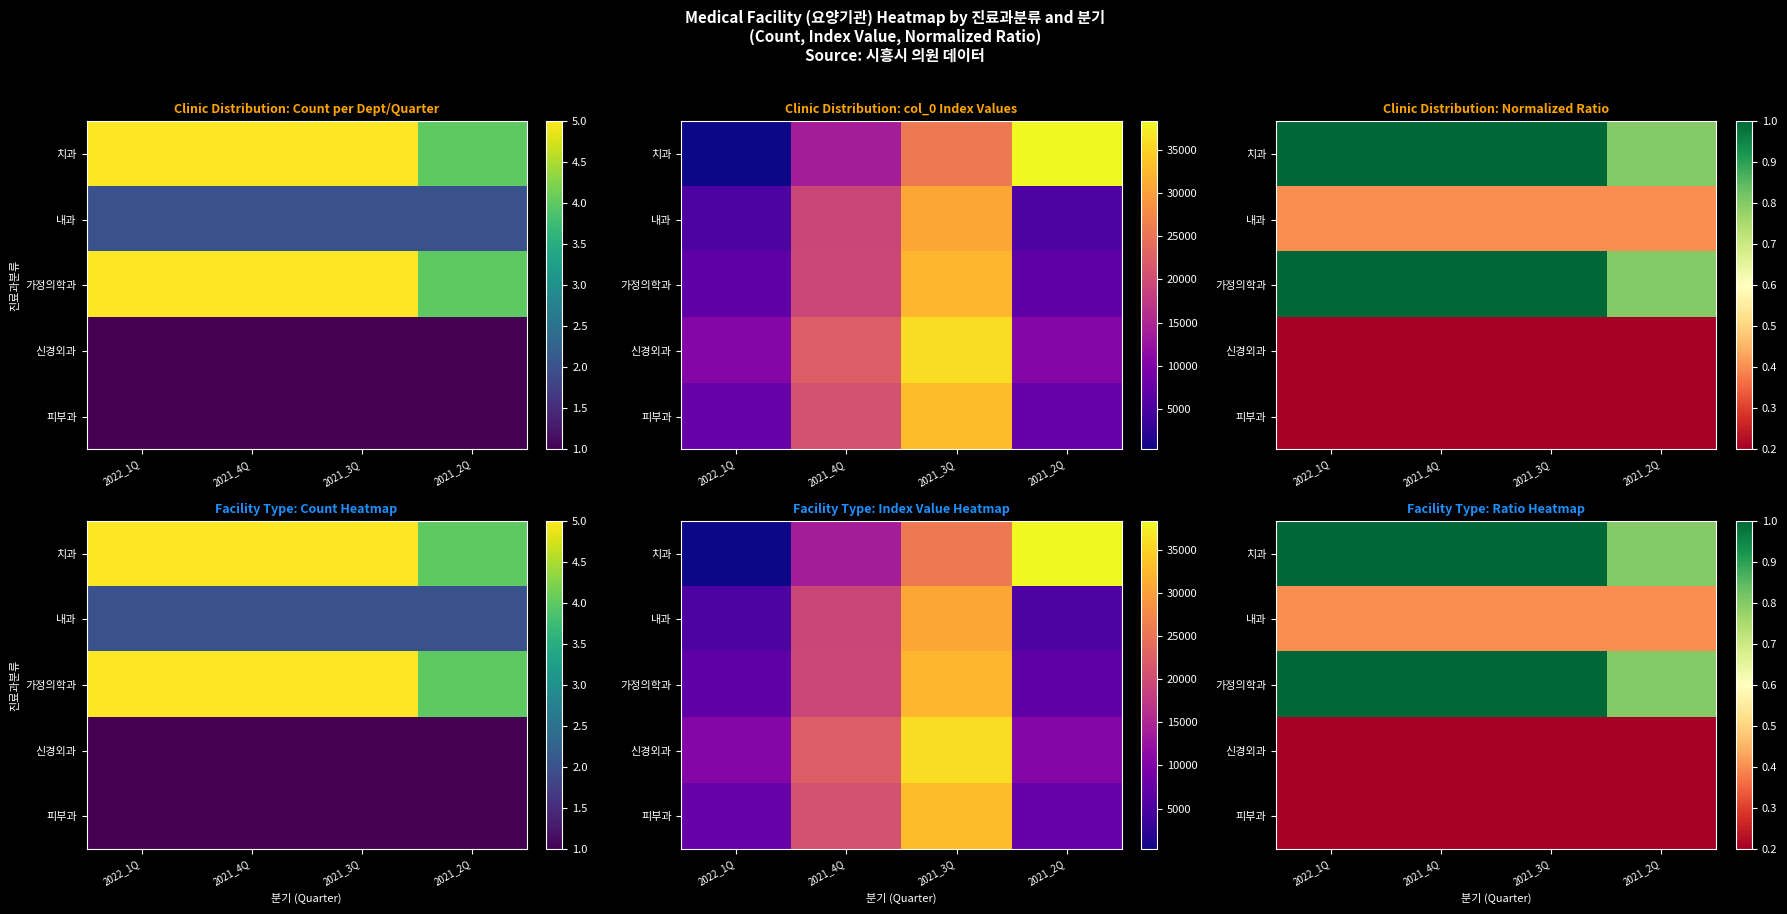

How many categories are shown in the chart?

4